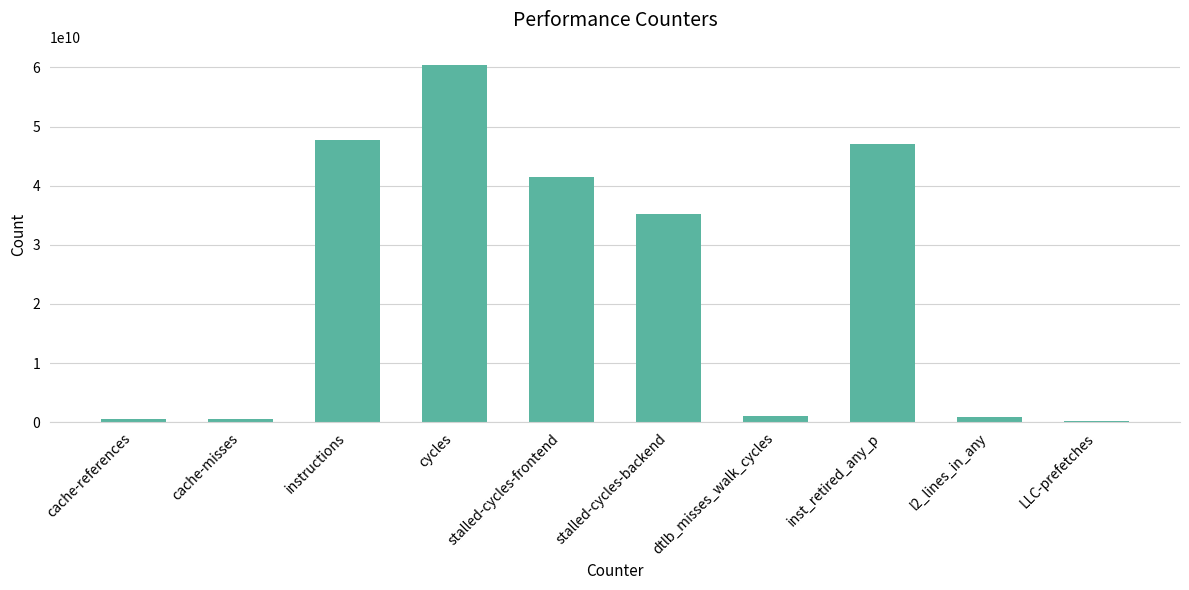

What is the label of the 8th bar from the right?

instructions